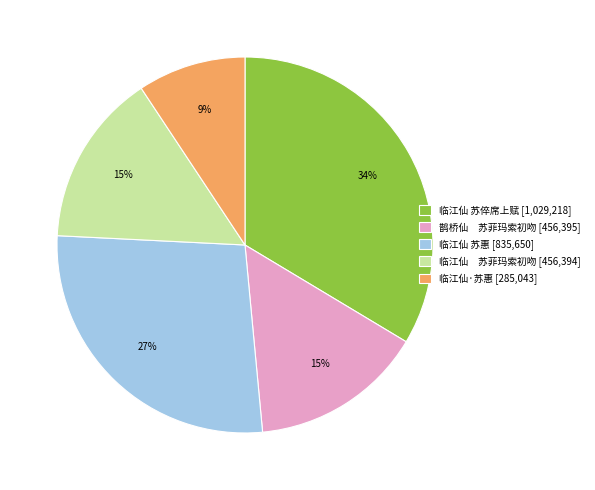

How many segments does this pie chart have?

5